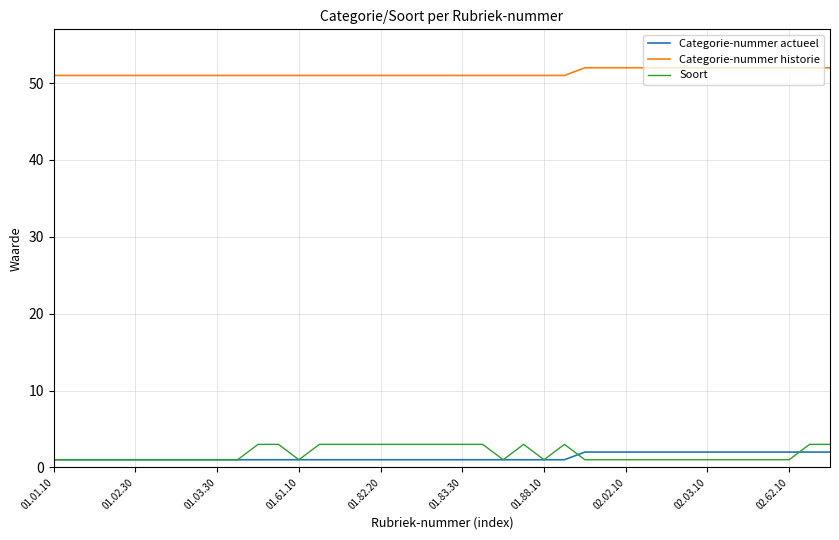

Which series has the largest total across all categories?

Categorie-nummer historie